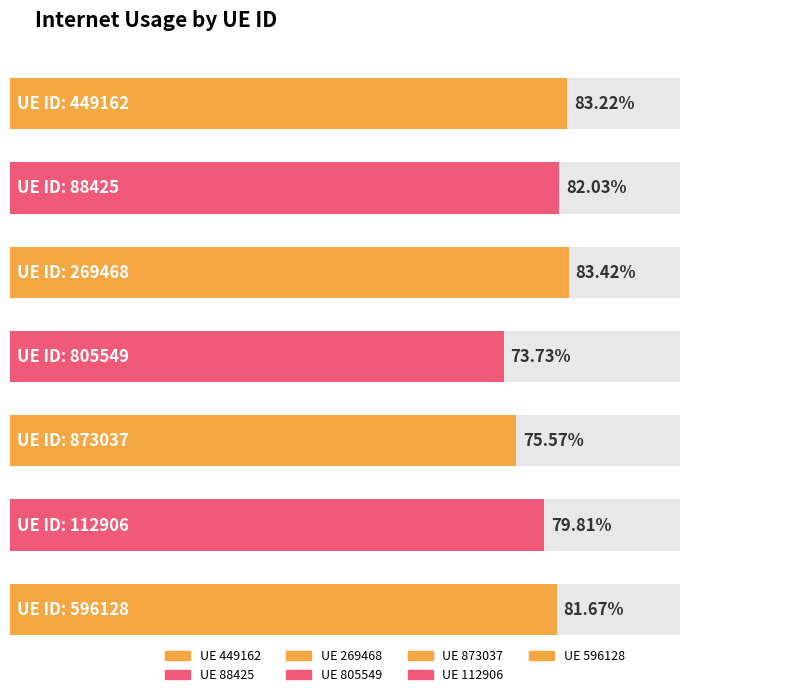

Reading left to right, extract all data points from this chart.

0.8	0.8	0.8	0.7	0.8	0.8	0.8